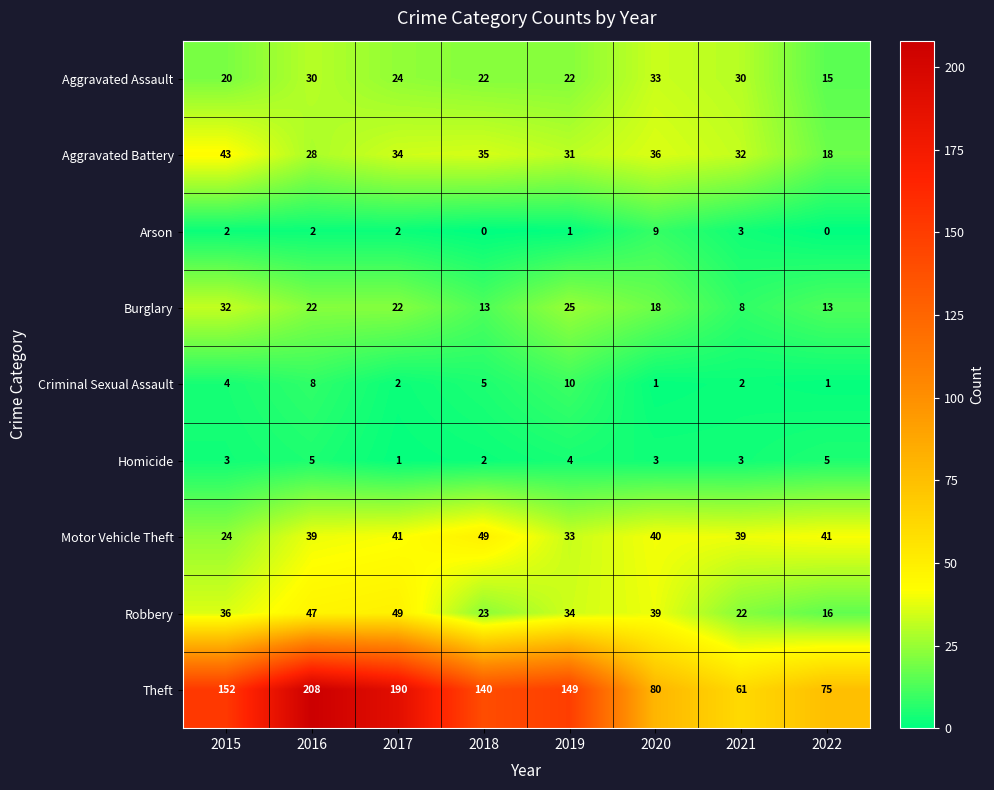

What is the average value of the Aggravated Battery series?

32